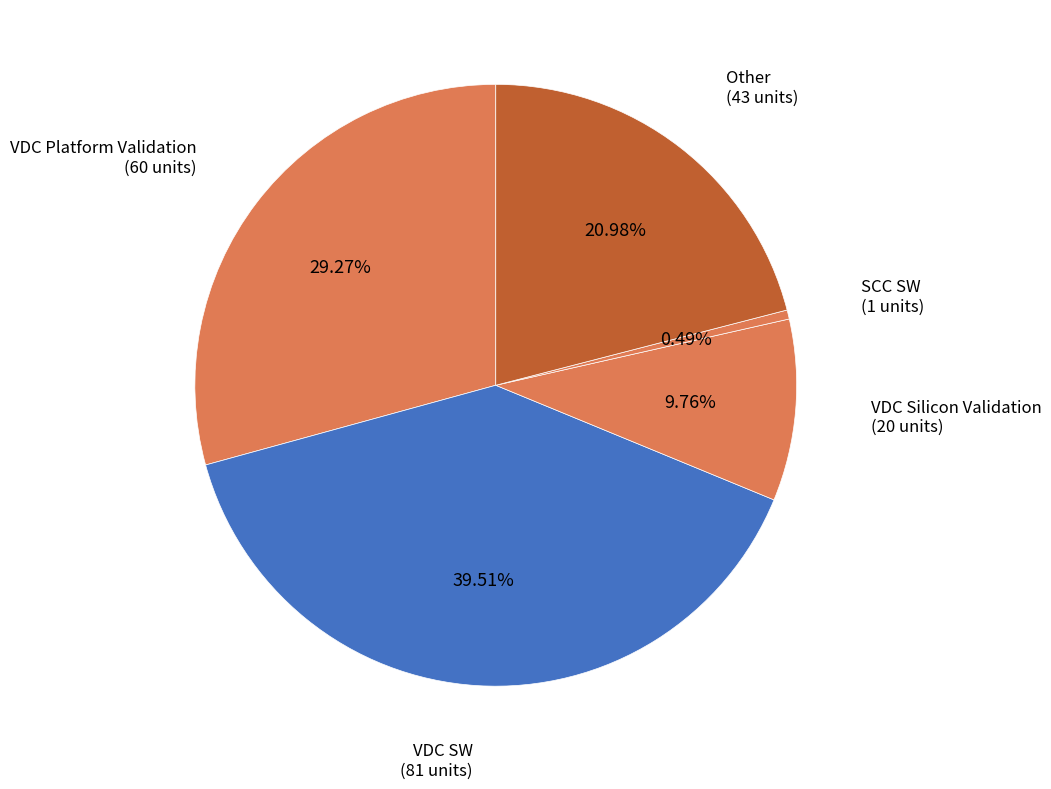

To the nearest percent, what percentage of the pie is VDC Platform Validation?

29%